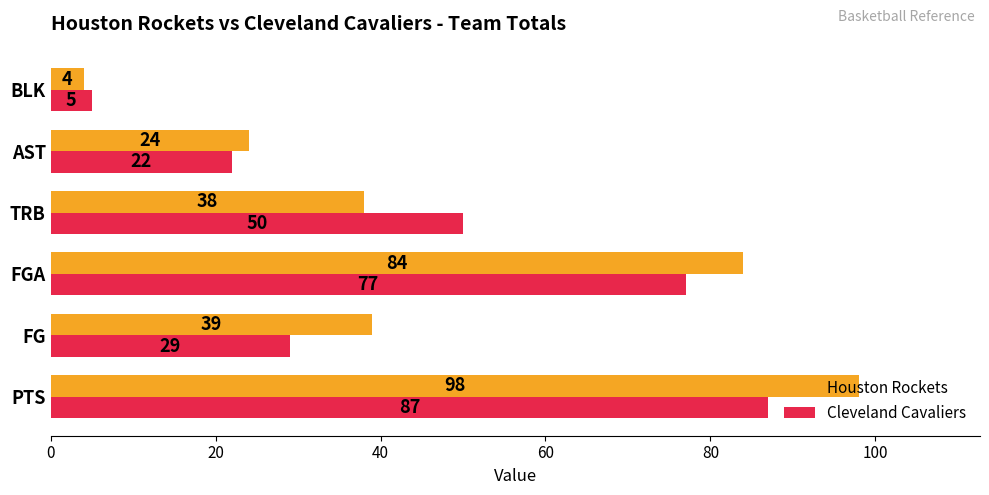

How many values in the Houston Rockets series are below 39?

3